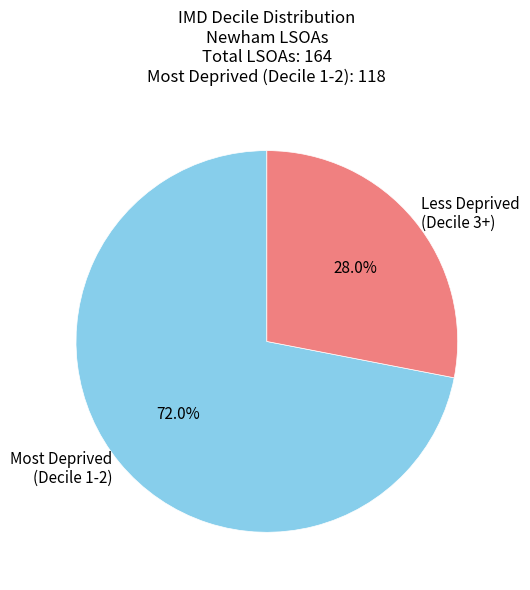

Which category has the biggest portion of the pie?

Most Deprived (Decile 1-2)